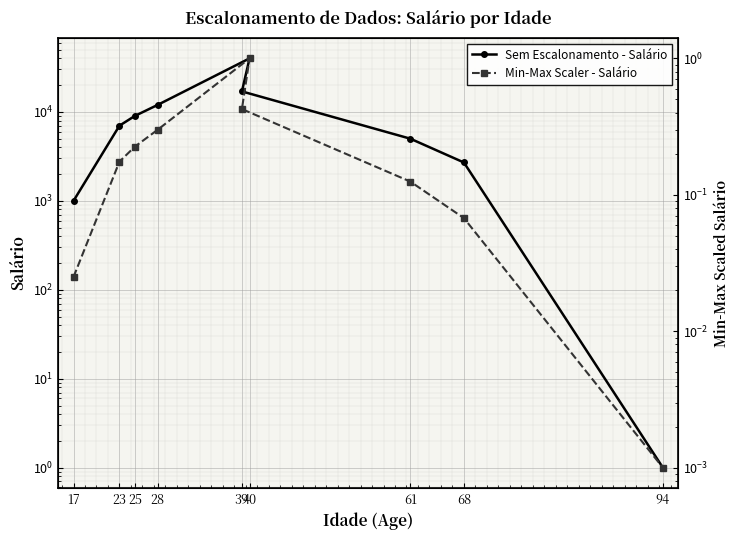

How many data points in Sem Escalonamento - Salário are above 7000?

4